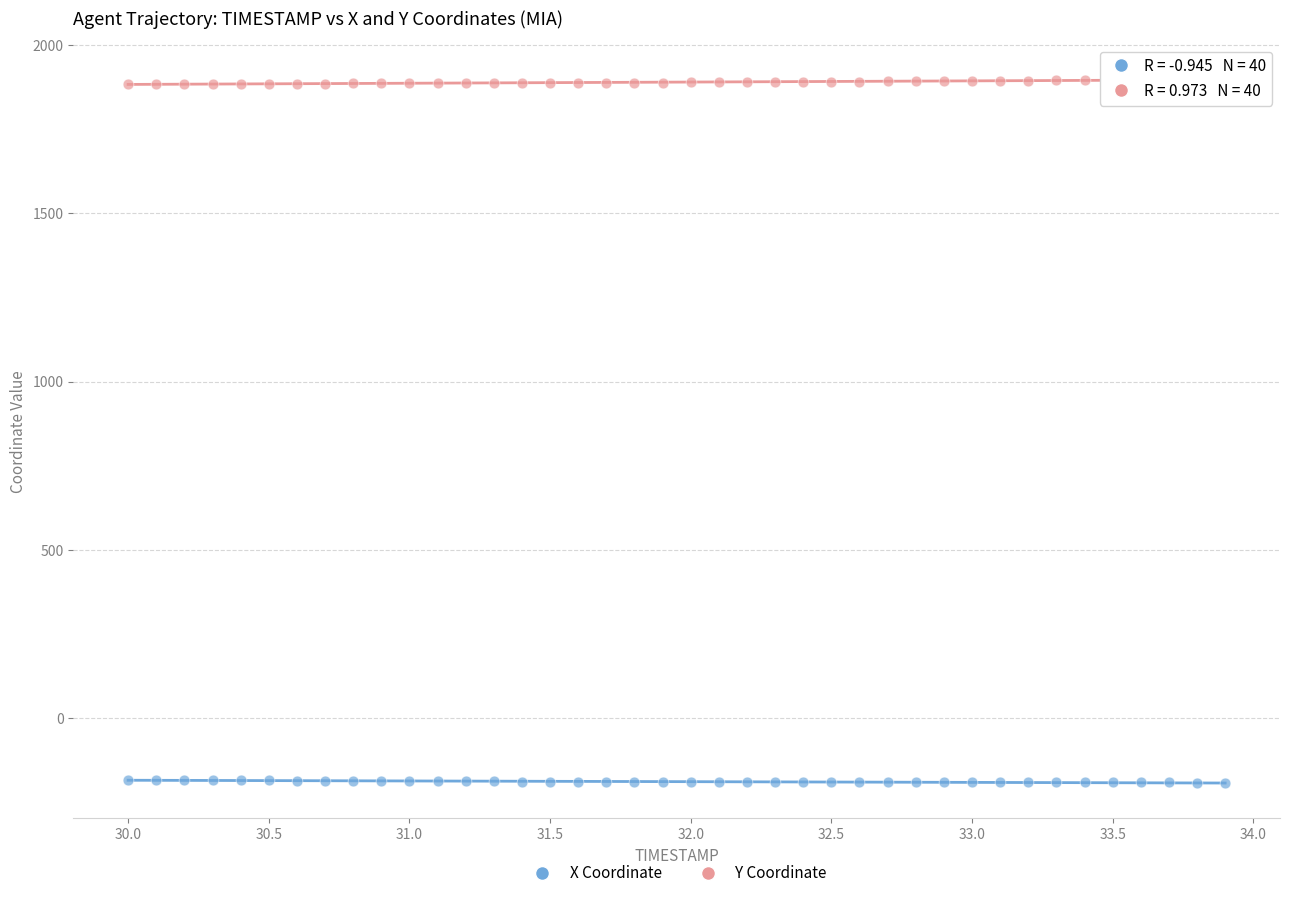

Which series reaches the maximum Y coordinate?

Y Coordinate